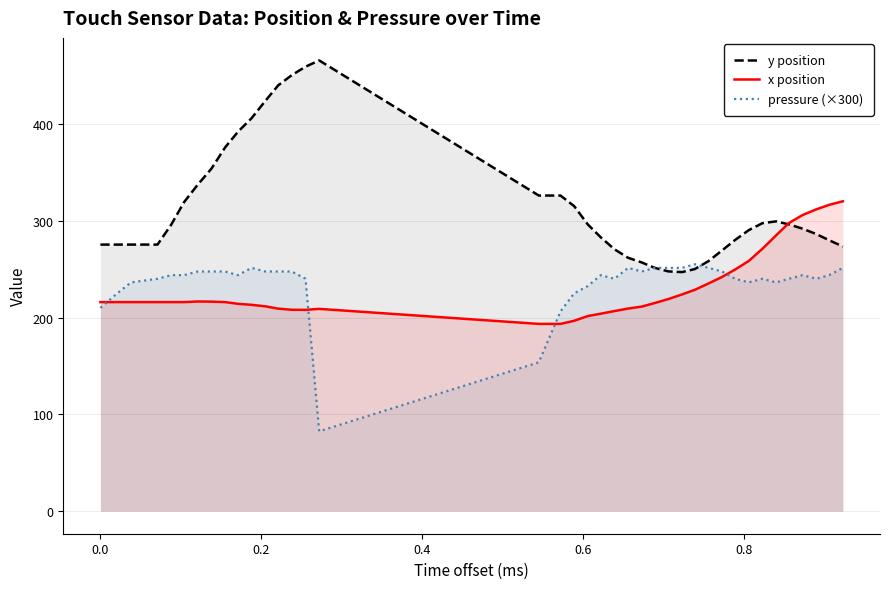

What is the maximum value shown in the chart?

465.5